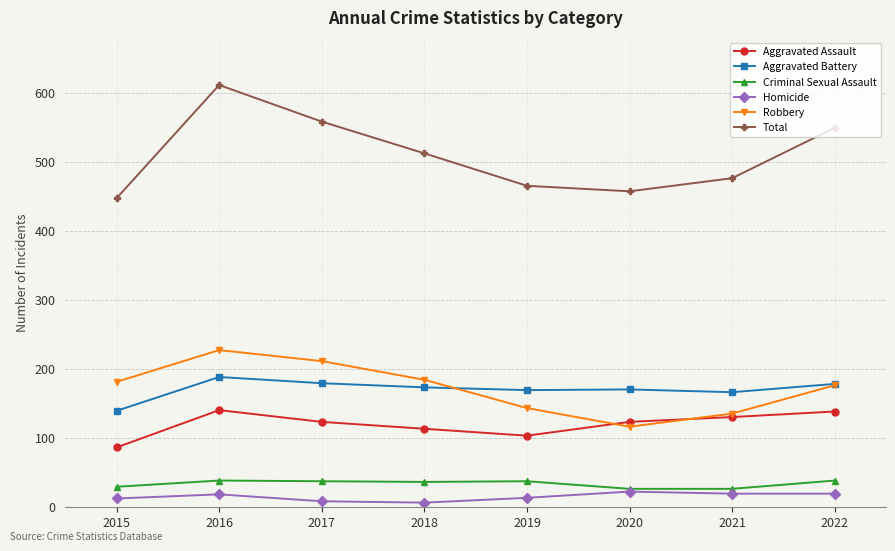

True or false: Aggravated Assault and Robbery cross at least once.

True